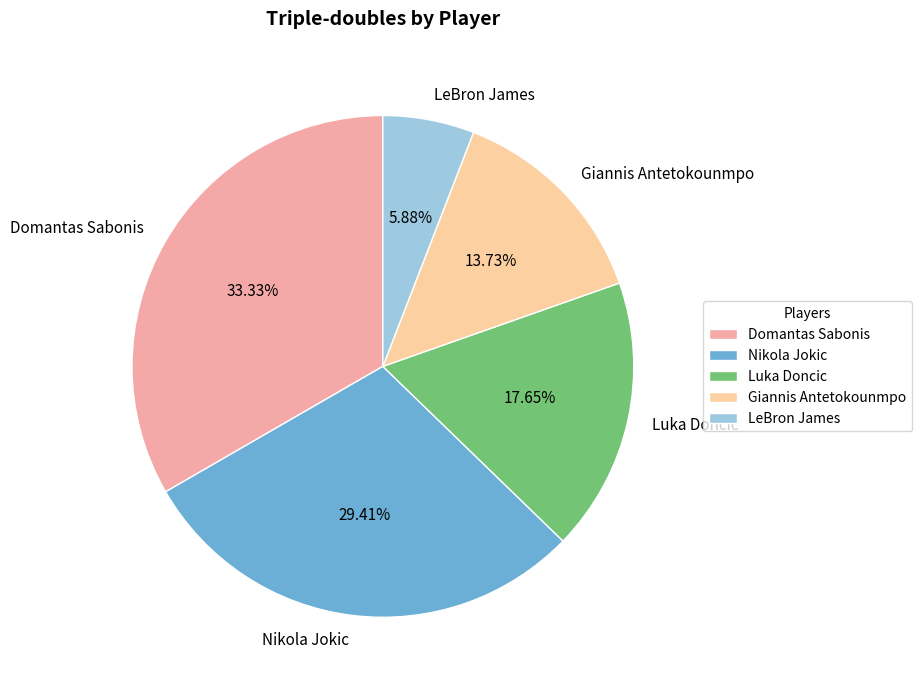

How many slices are in this pie chart?

5